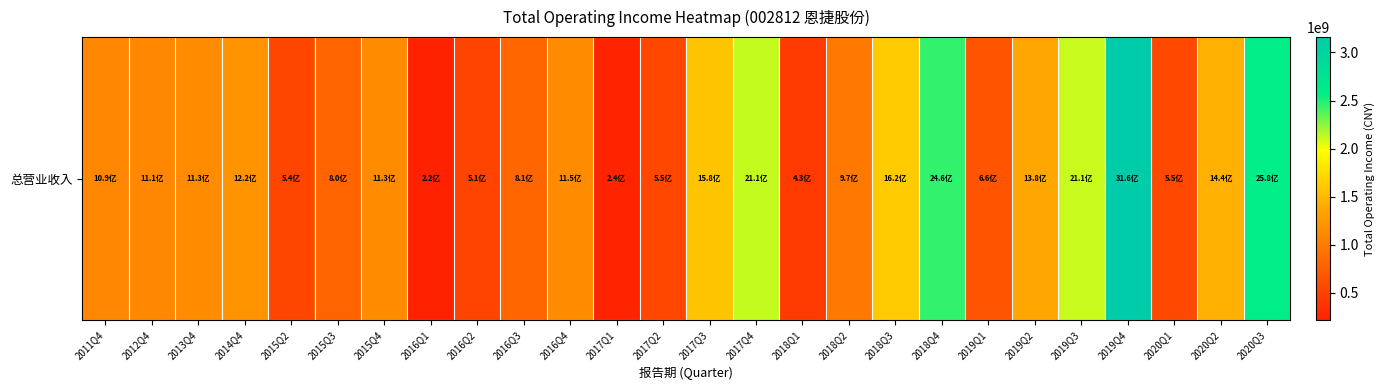

Which category has the highest value across all series?

2019Q4